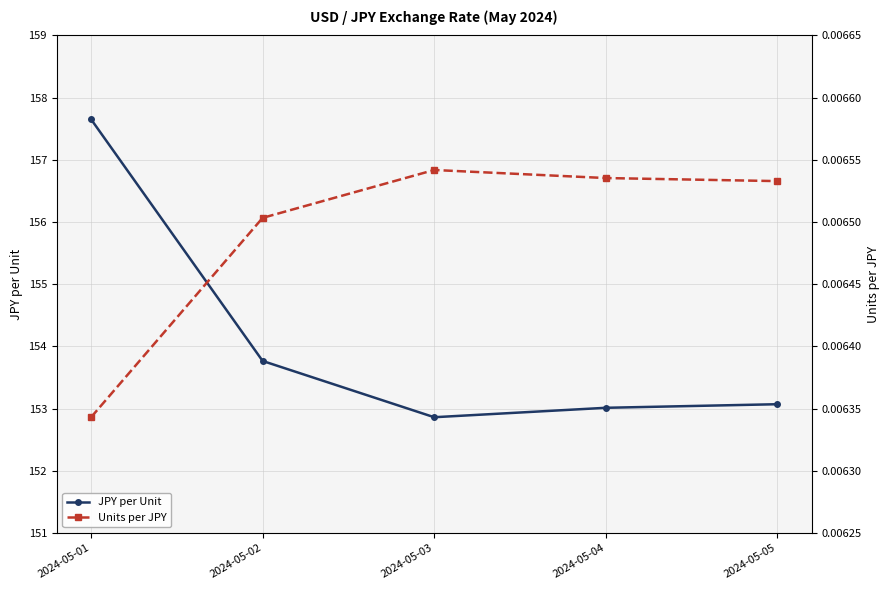

How many values in the JPY per Unit series exceed 153?

4